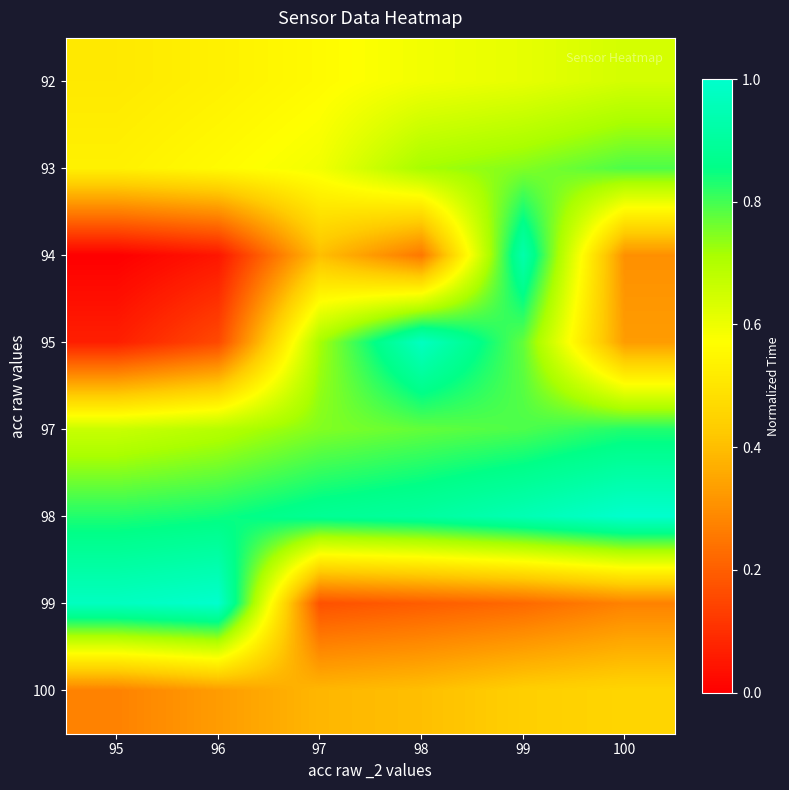

Which has a higher value, 95 or 97?

97